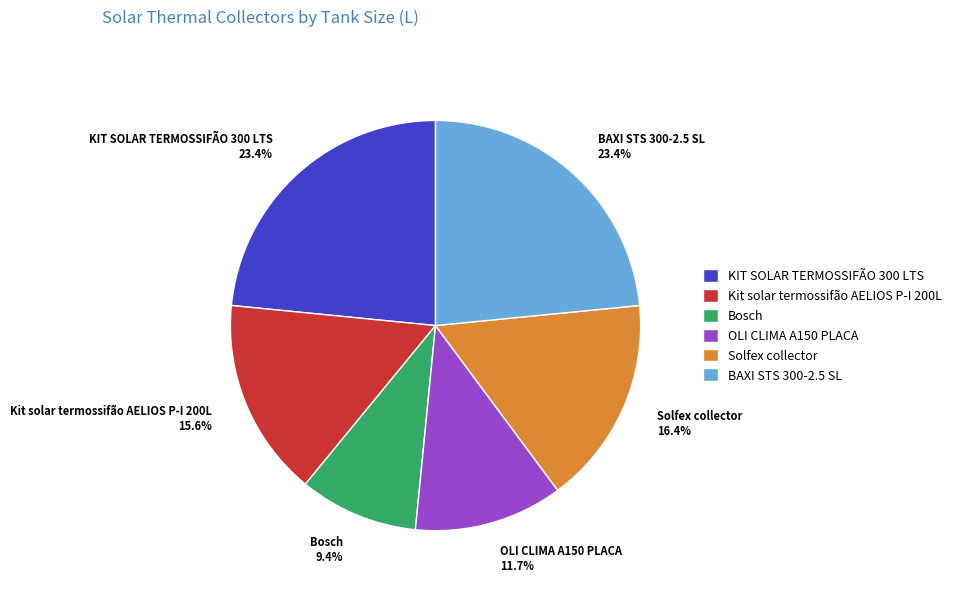

To the nearest percent, what is the average slice percentage?

17%